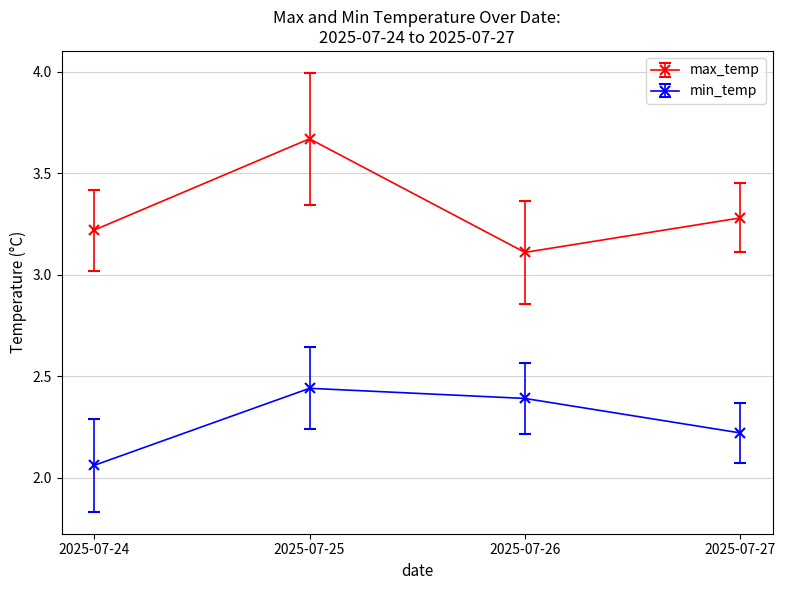

How many lines are shown in the chart?

2